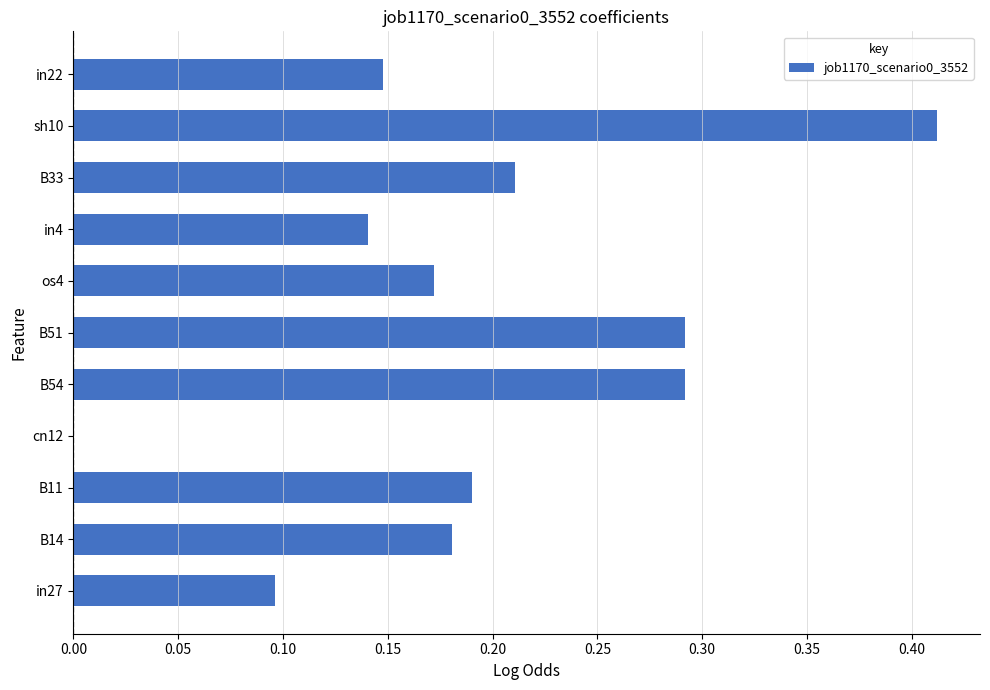

What is the sum of all values?

2.1